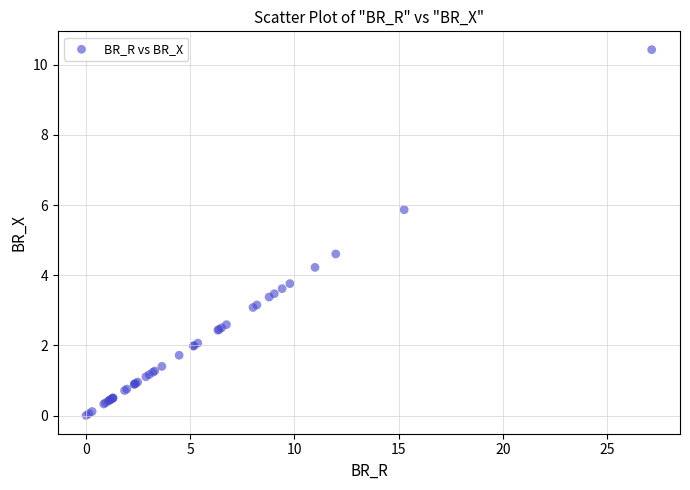

What Y value in the scatter plot is closest to 5?

4.6